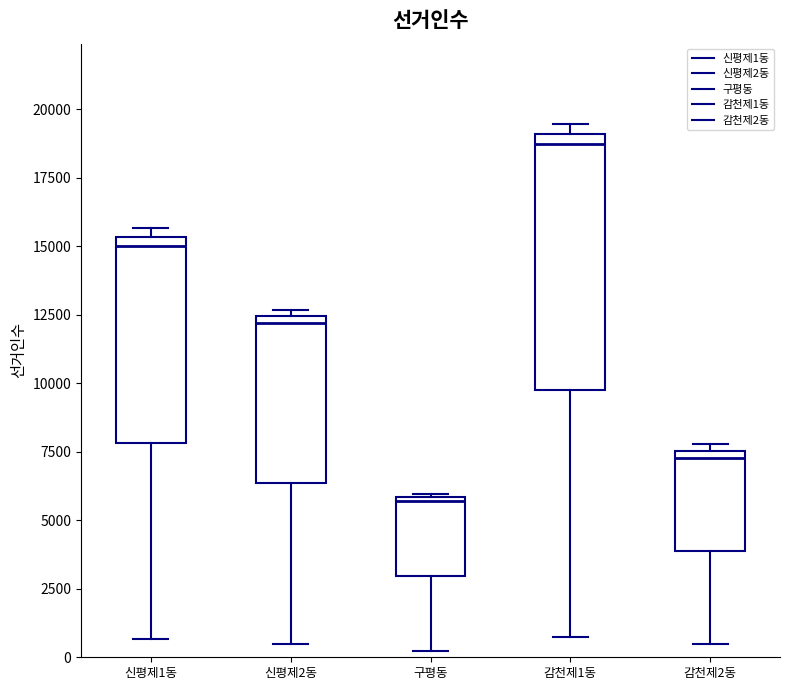

Where does the median line of the box for 신평제2동 sit on the y-axis? The values are not printed on the chart, so give them approximately, as read against the axis.

12000